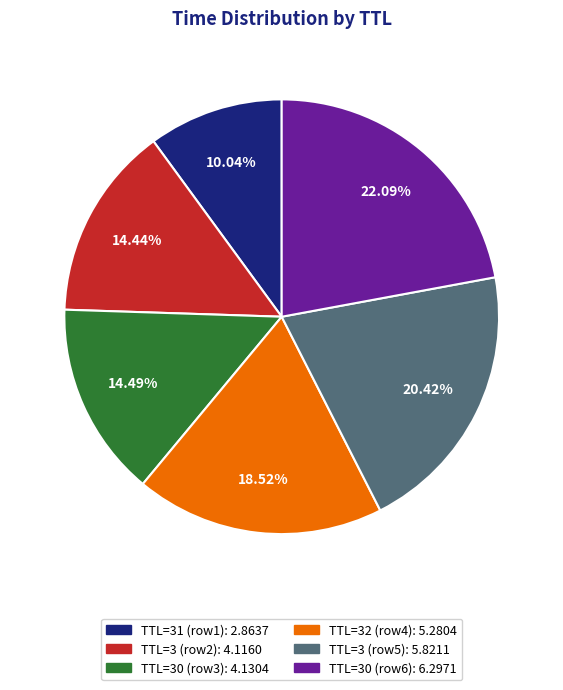

Does any single category account for the majority?

No